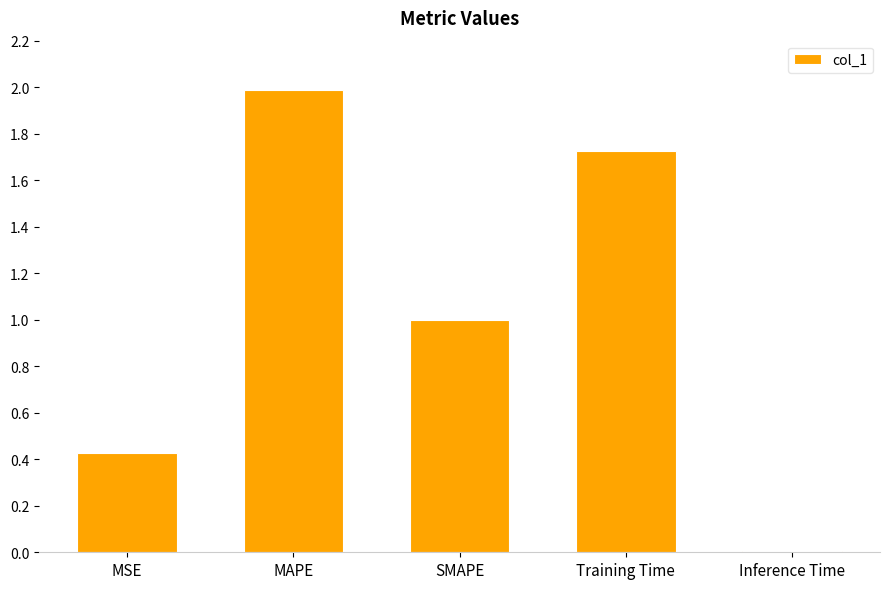

Where is the data nearest to the value 0?

Inference Time